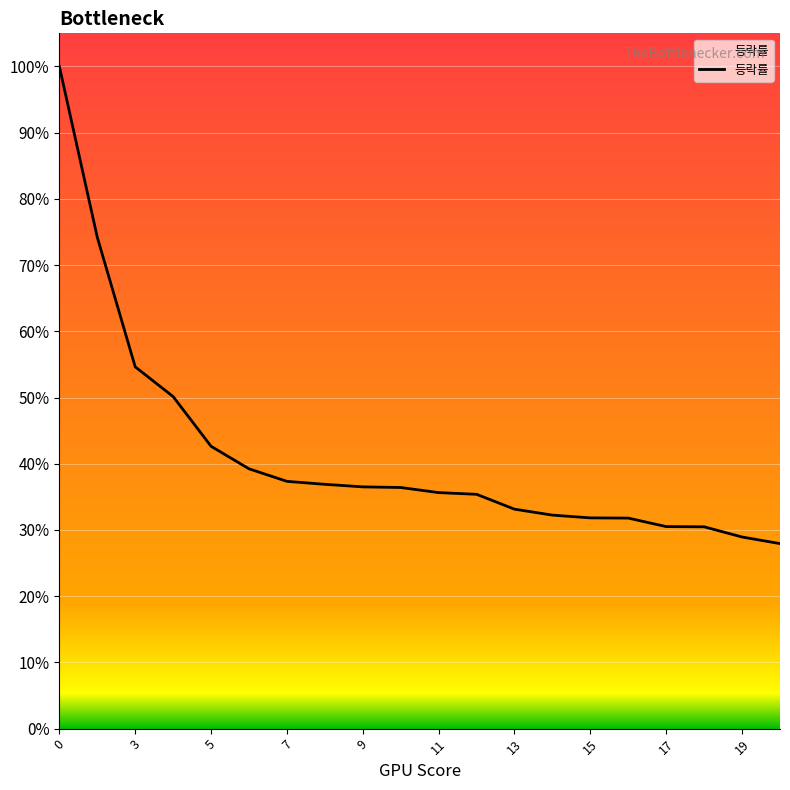

What is the smallest value displayed?

27.9